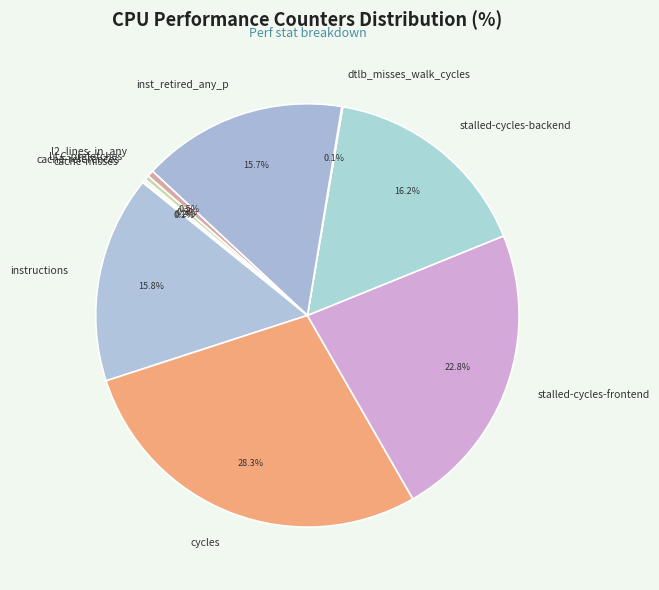

To the nearest percent, what is the difference between the largest and smallest slice percentages?

28%